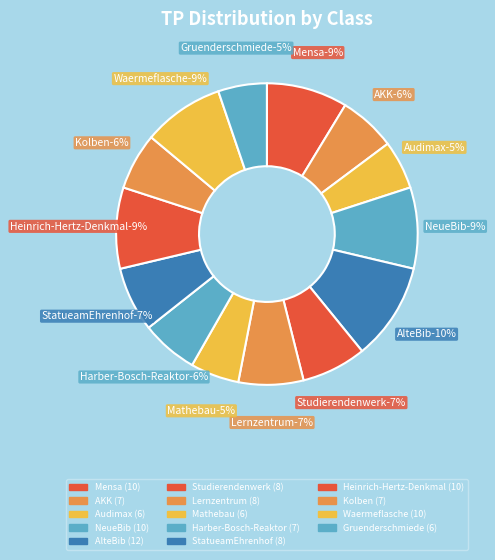

Which slice is the largest?

AlteBib